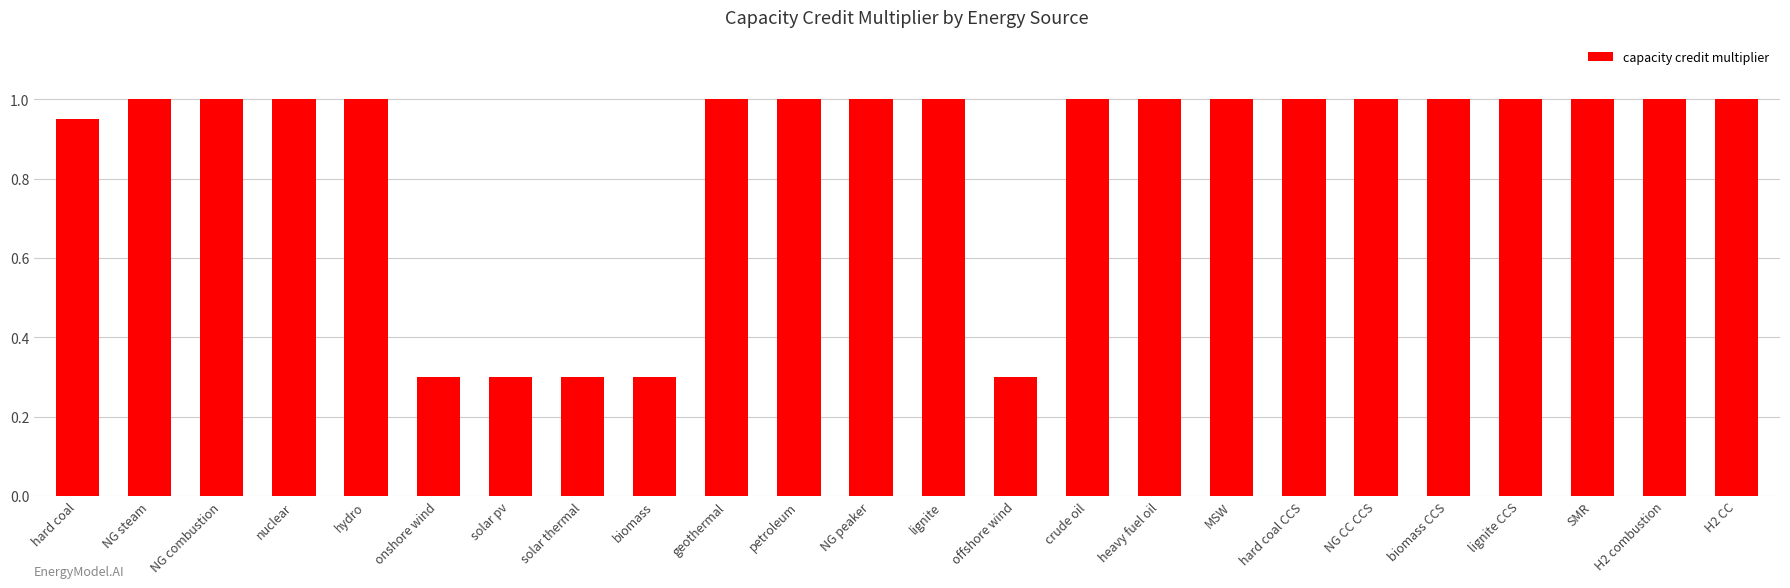

What is the change in value from NG combustion to biomass?

-0.7